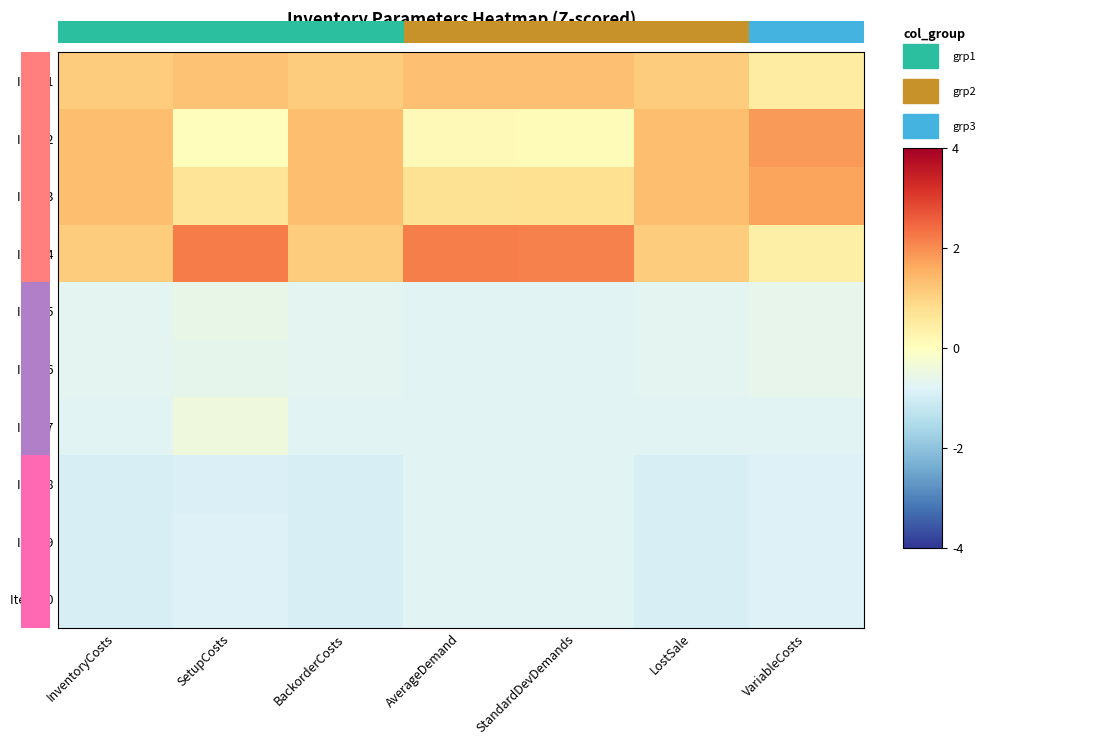

What is the sum of all Item 10 values?

-5.8